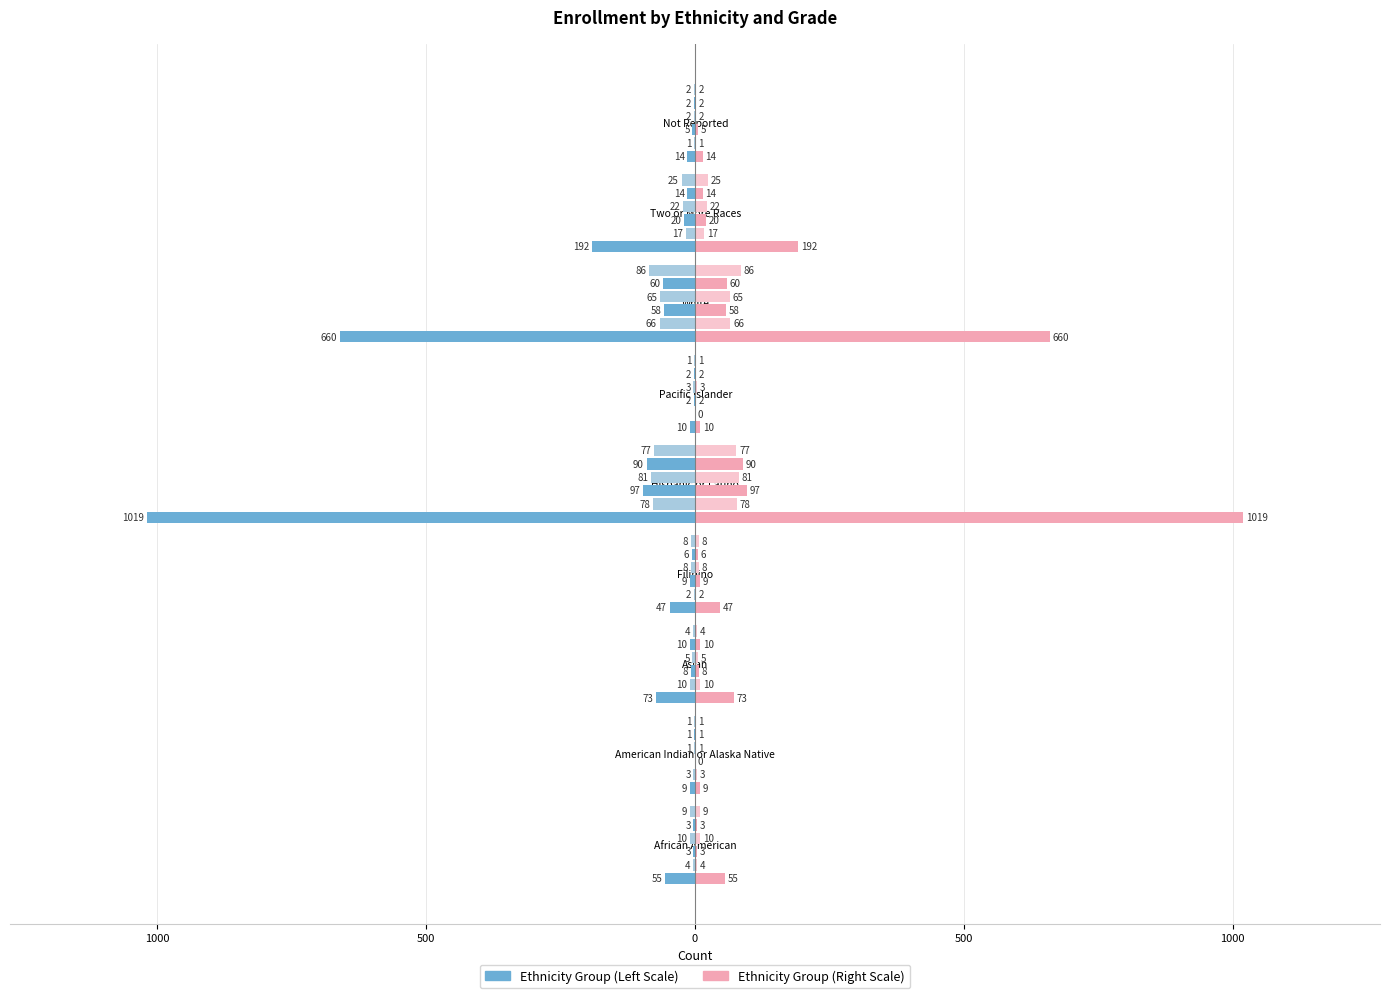

What is the difference between the second highest and minimum values in the Grade 2 series?

77